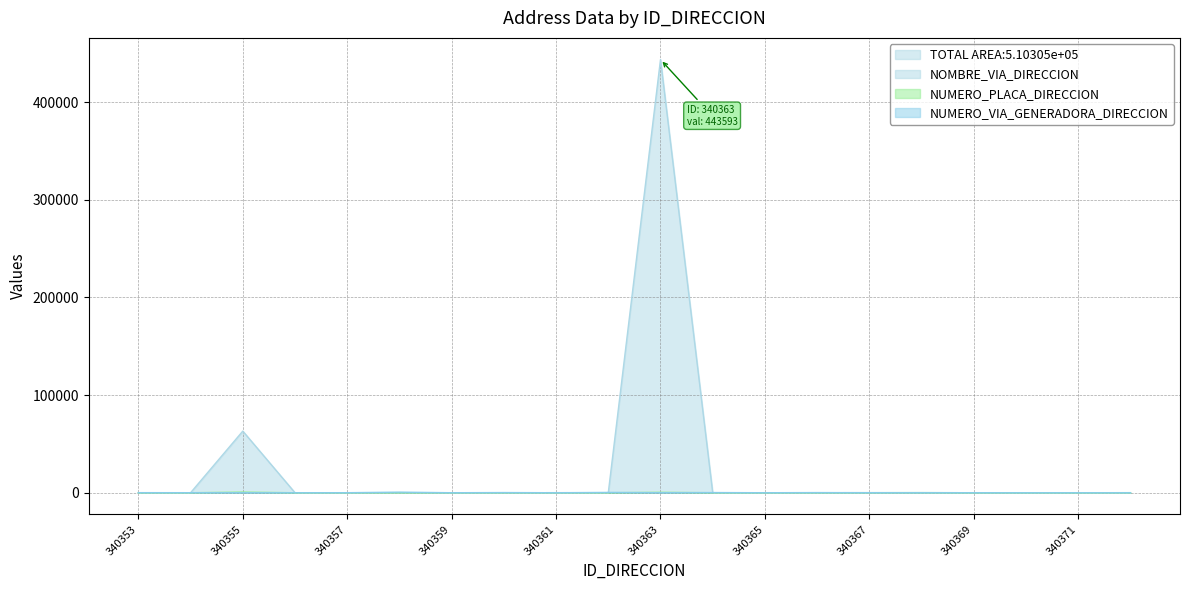

Which category has the highest value in the NUMERO_PLACA_DIRECCION series?

340355